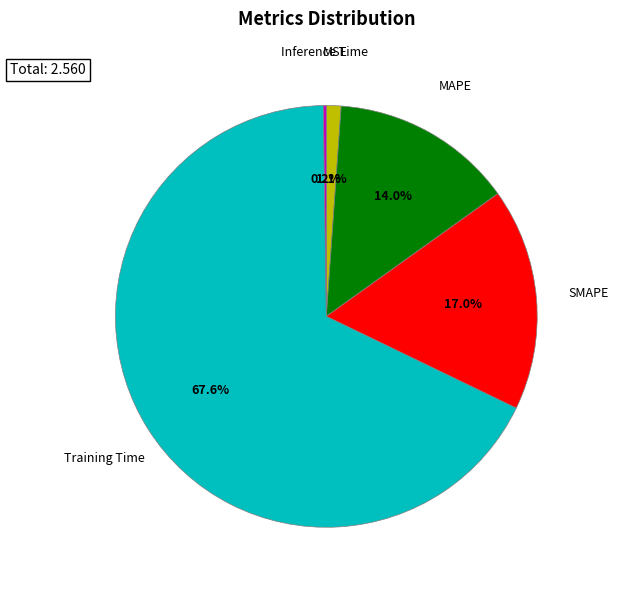

Count the number of slices in the pie.

5